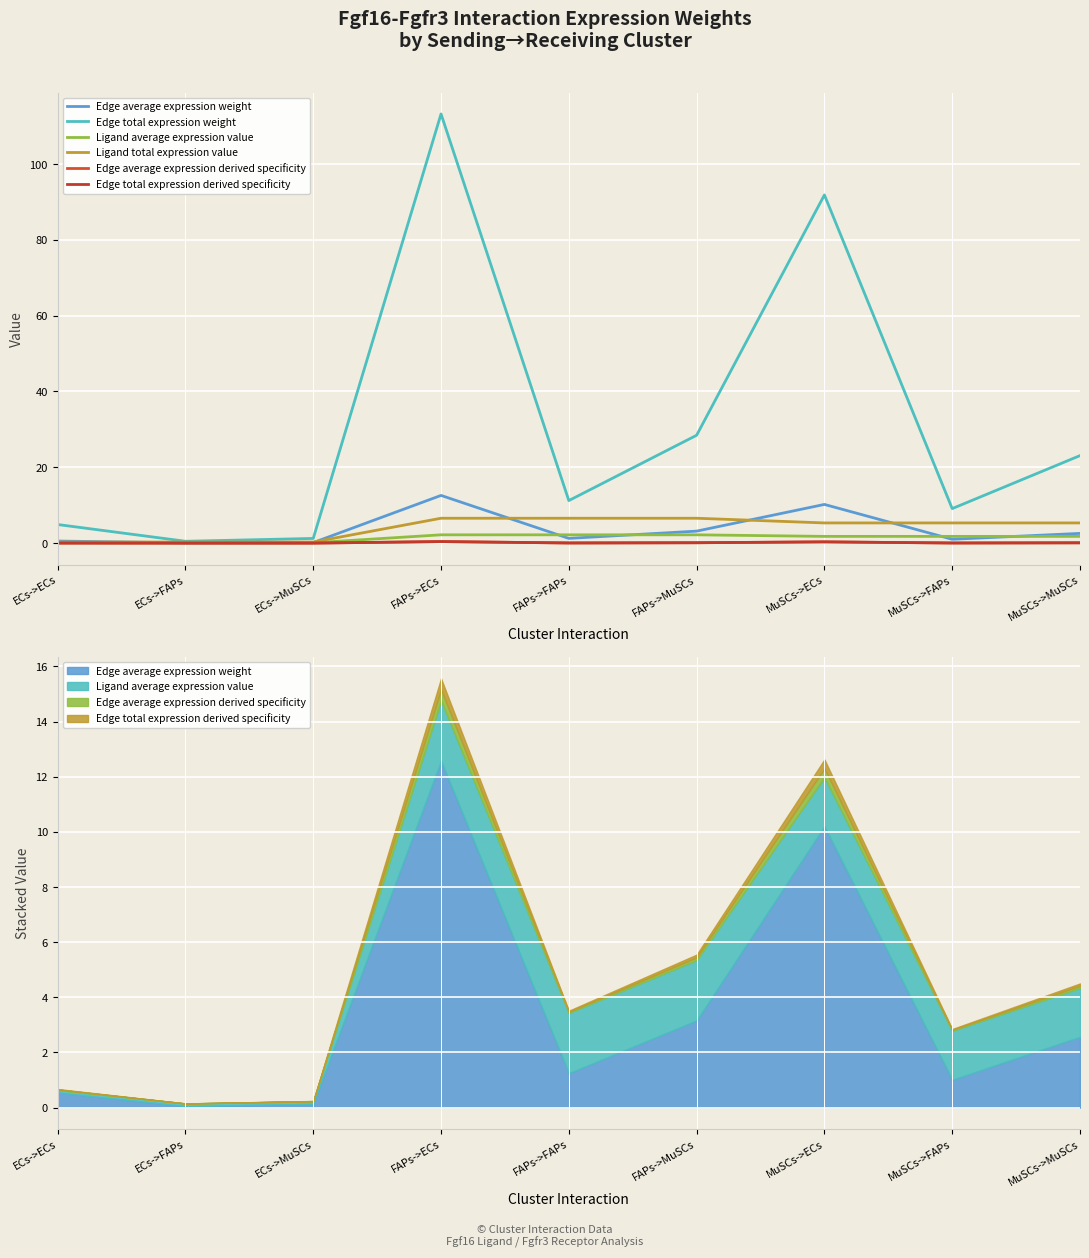

Reading right to left, extract all data points from this chart.

Edge average expression weight: 2.6	1.0	10.2	3.2	1.2	12.6	0.1	0.1	0.5
Edge total expression weight: 23.1	9.1	91.8	28.5	11.2	113.2	1.2	0.5	4.9
Ligand average expression value: 1.8	1.8	1.8	2.2	2.2	2.2	0.1	0.1	0.1
Ligand total expression value: 5.3	5.3	5.3	6.6	6.6	6.6	0.3	0.3	0.3
Edge average expression derived specificity: 0.1	0.0	0.3	0.1	0.0	0.4	0.0	0.0	0.0
Edge total expression derived specificity: 0.1	0.0	0.3	0.1	0.0	0.4	0.0	0.0	0.0